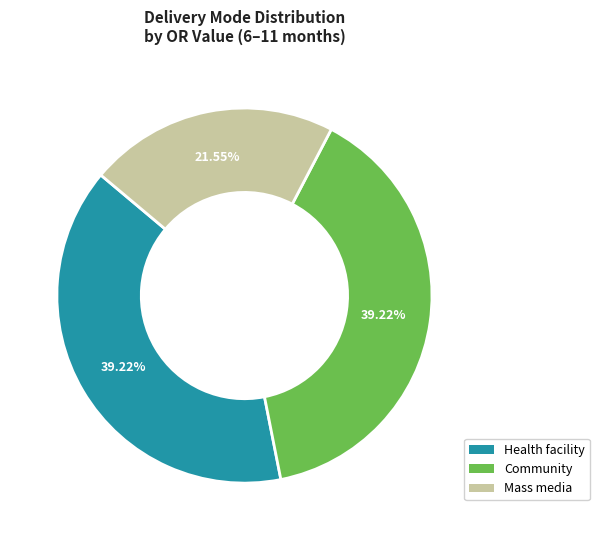

True or false: Community accounts for 49% of the total.

False